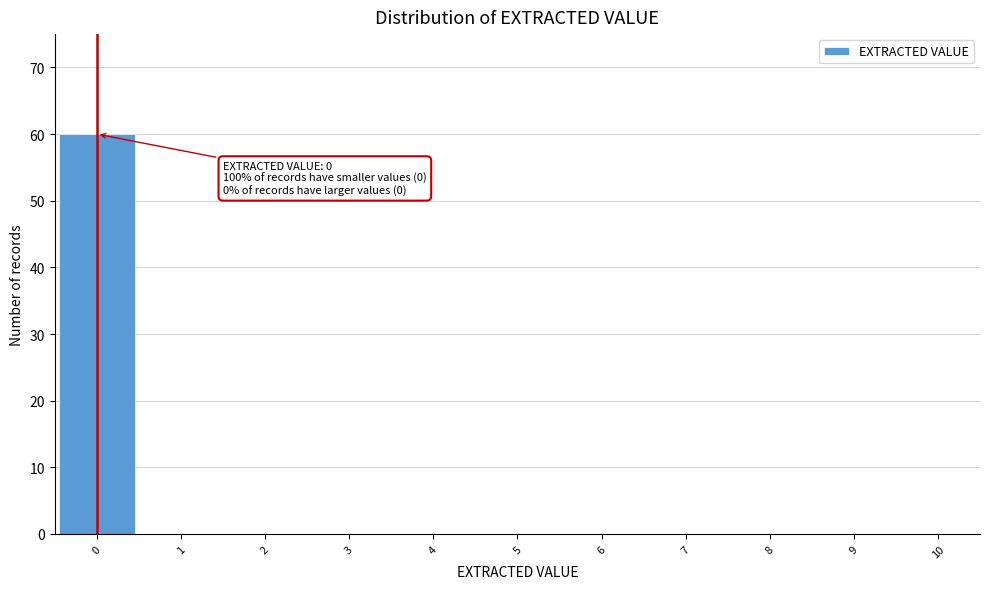

Over which range of the x-axis is the bar tallest?

-0.5 to 0.5